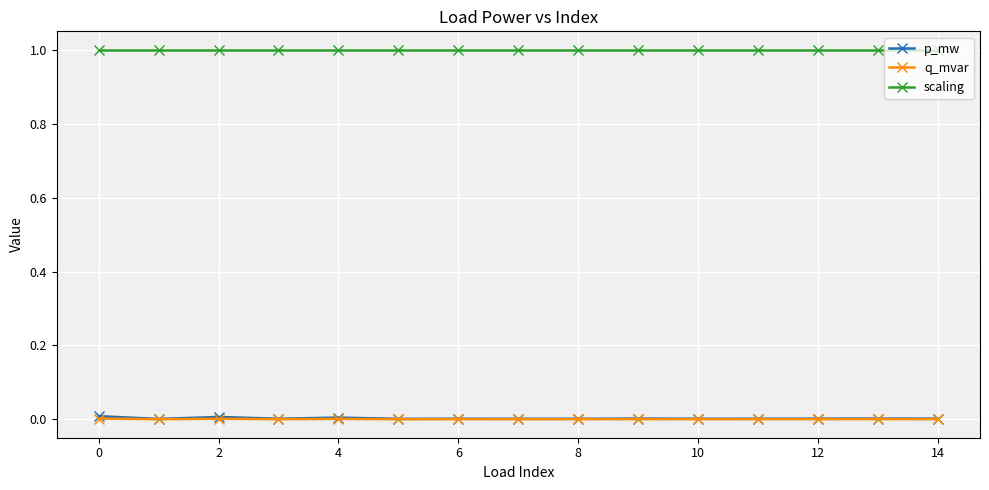

What is the greatest value displayed?

1.0